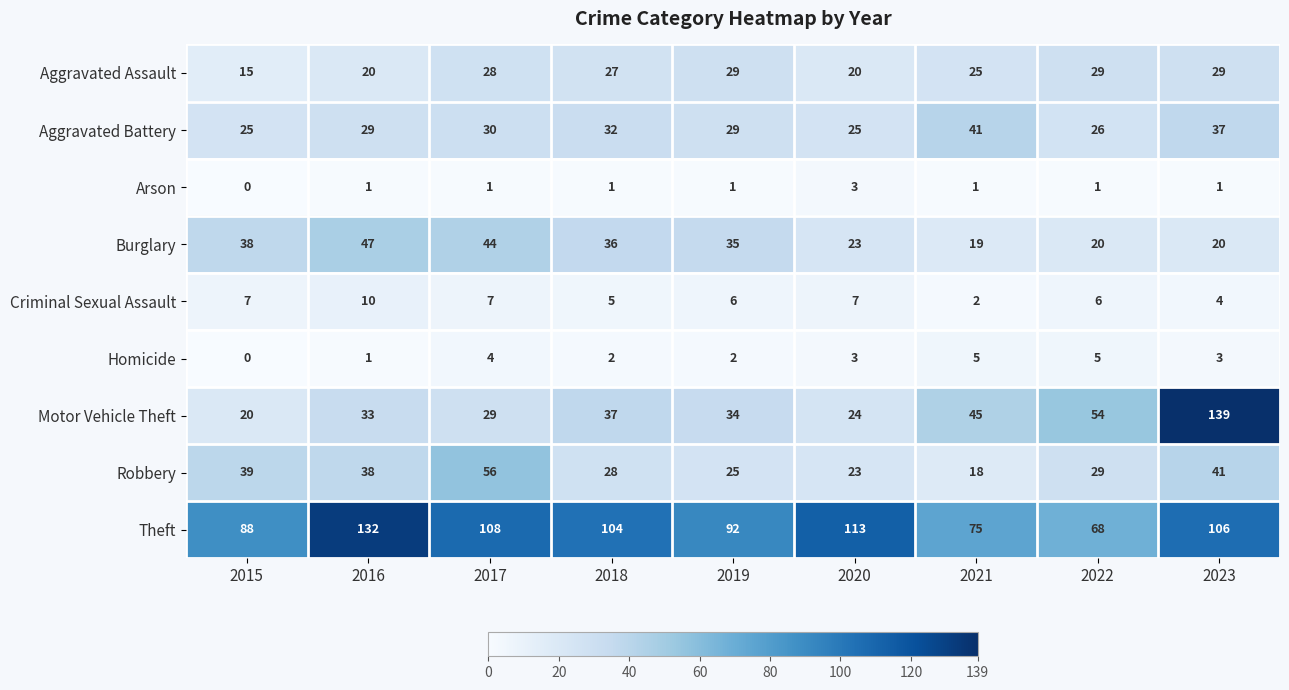

Count the number of data series in this chart.

9